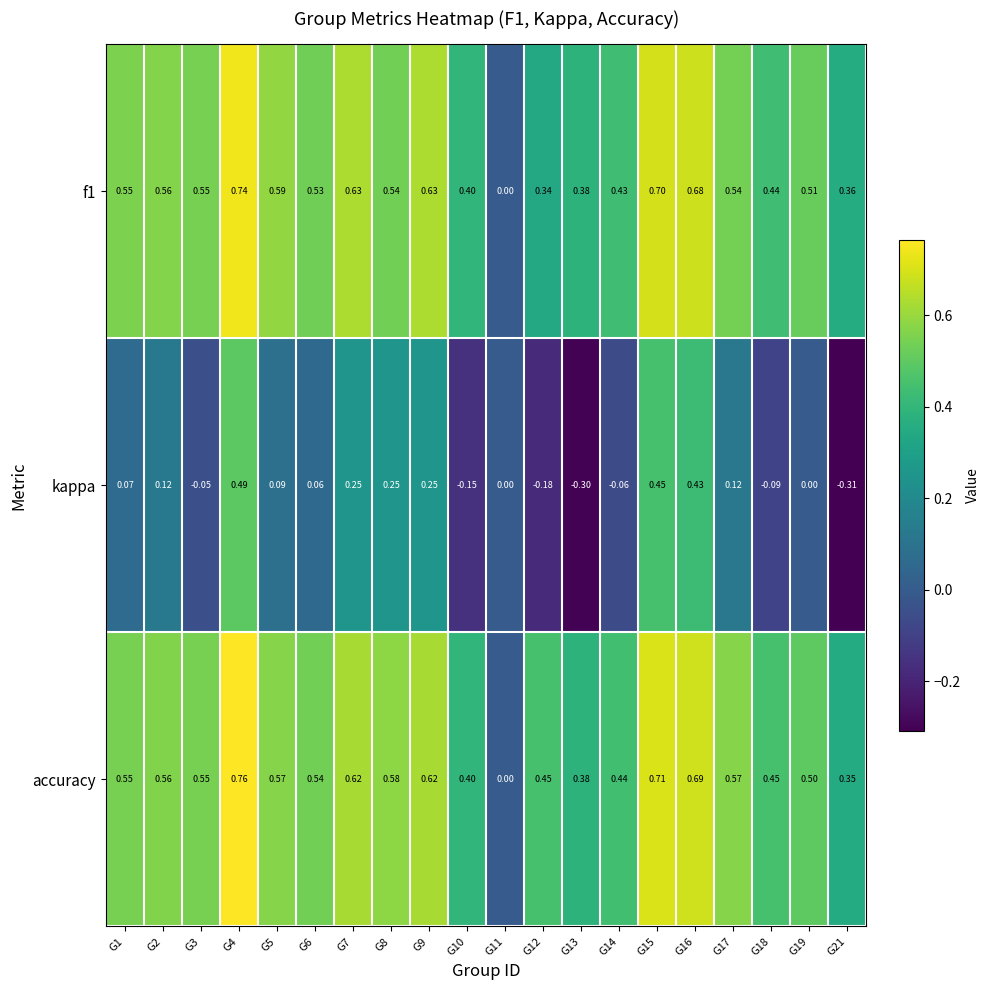

Which series has the widest spread of values?

kappa